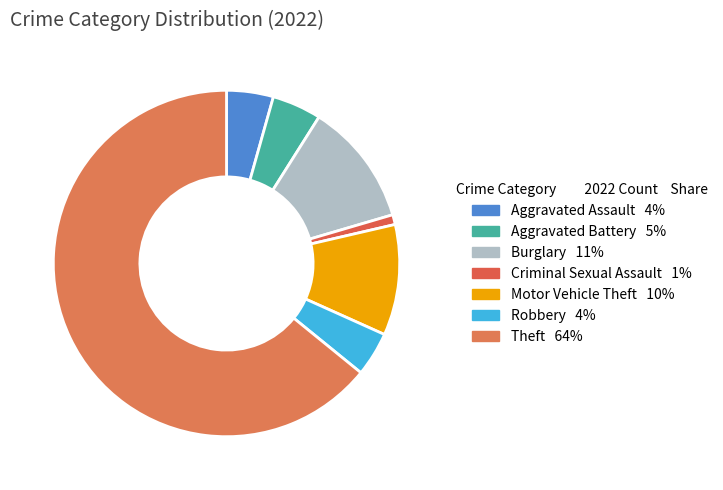

How many segments does this pie chart have?

7